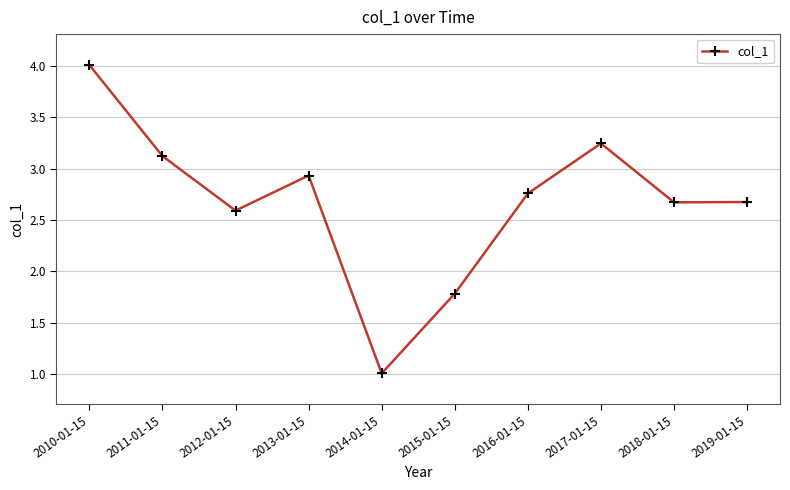

The chart shows a value of 1.6 at 2013-01-15. True or false?

False